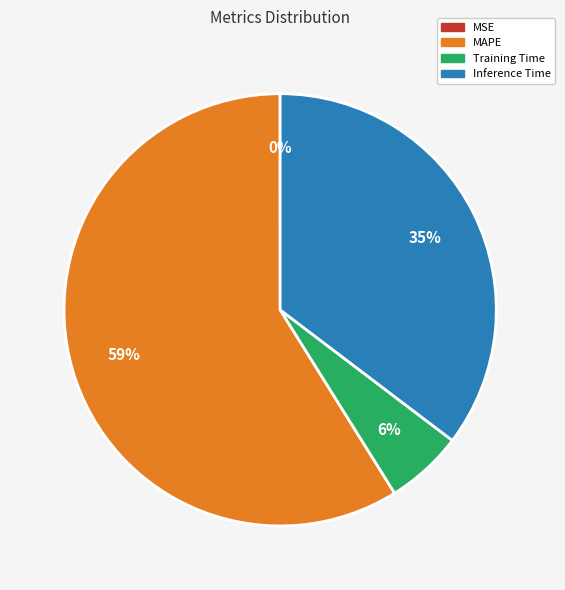

Is it true that Training Time is 6% of the pie?

True